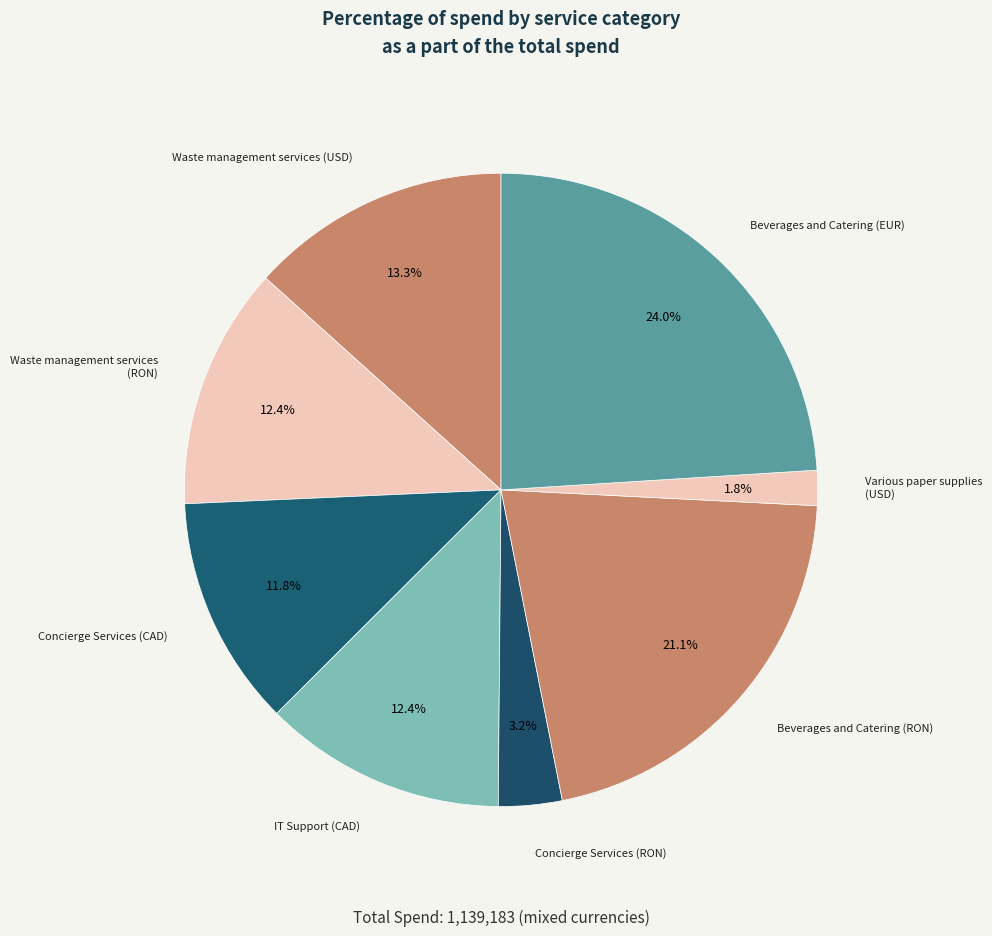

What is the ratio of the value at Various paper supplies (USD) to the value at Waste management services (RON)?

0.1